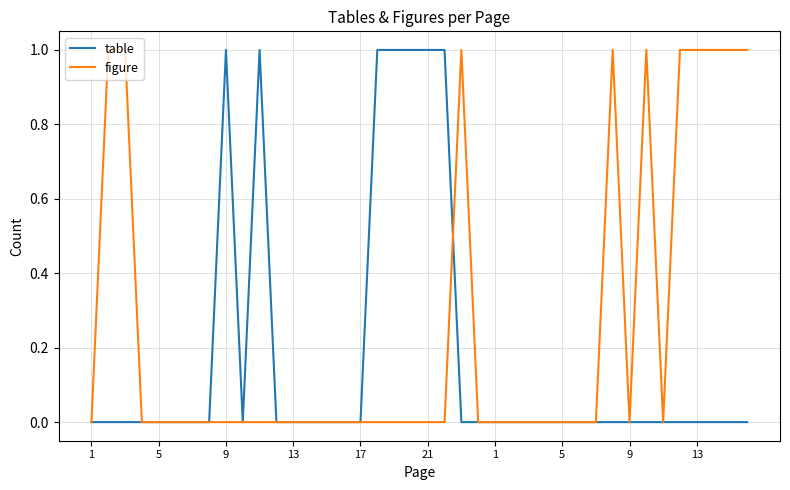

What is the sum of all table values?

7